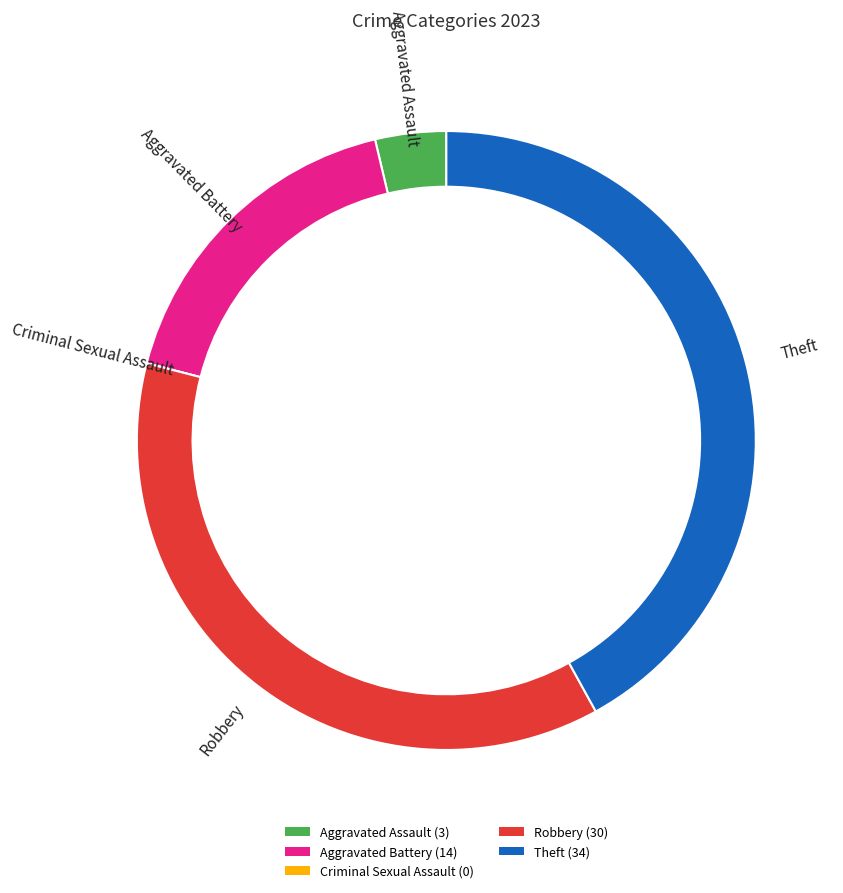

How many slices are in this pie chart?

5